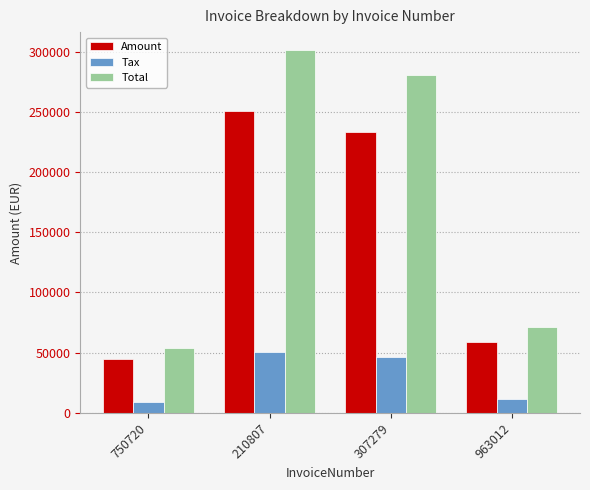

Reading left to right, extract all data points from this chart.

Amount: 750720=44945.0	210807=250966.0	307279=233565.0	963012=59171.0
Tax: 750720=8989.0	210807=50193.2	307279=46713.0	963012=11834.2
Total: 750720=53934.0	210807=301159.2	307279=280278.0	963012=71005.2